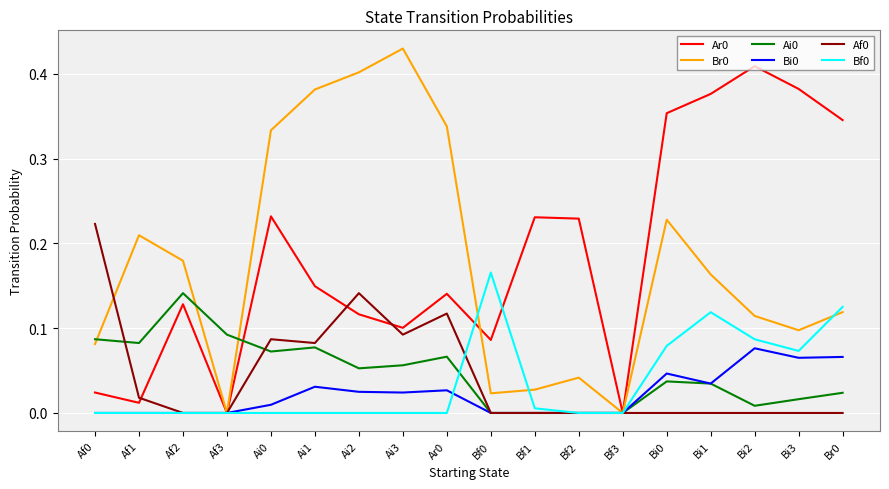

What position from the left is Bi3?

17